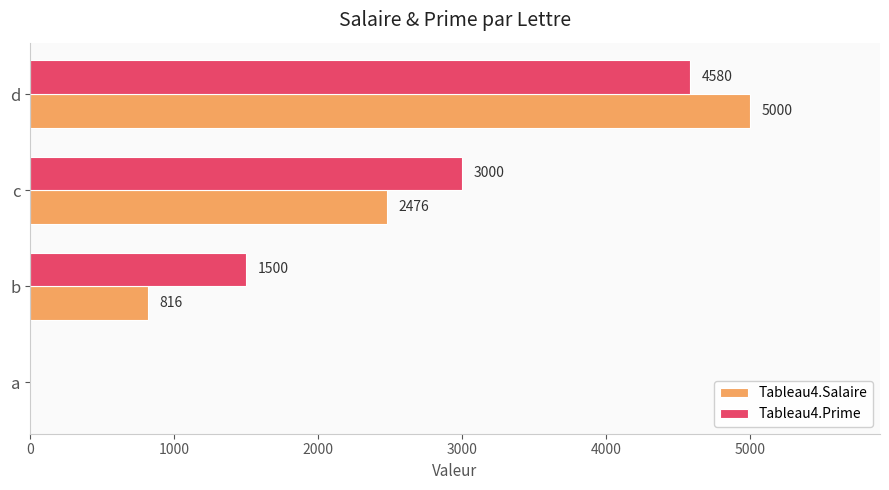

Which series changed the most between a and d?

Tableau4.Salaire